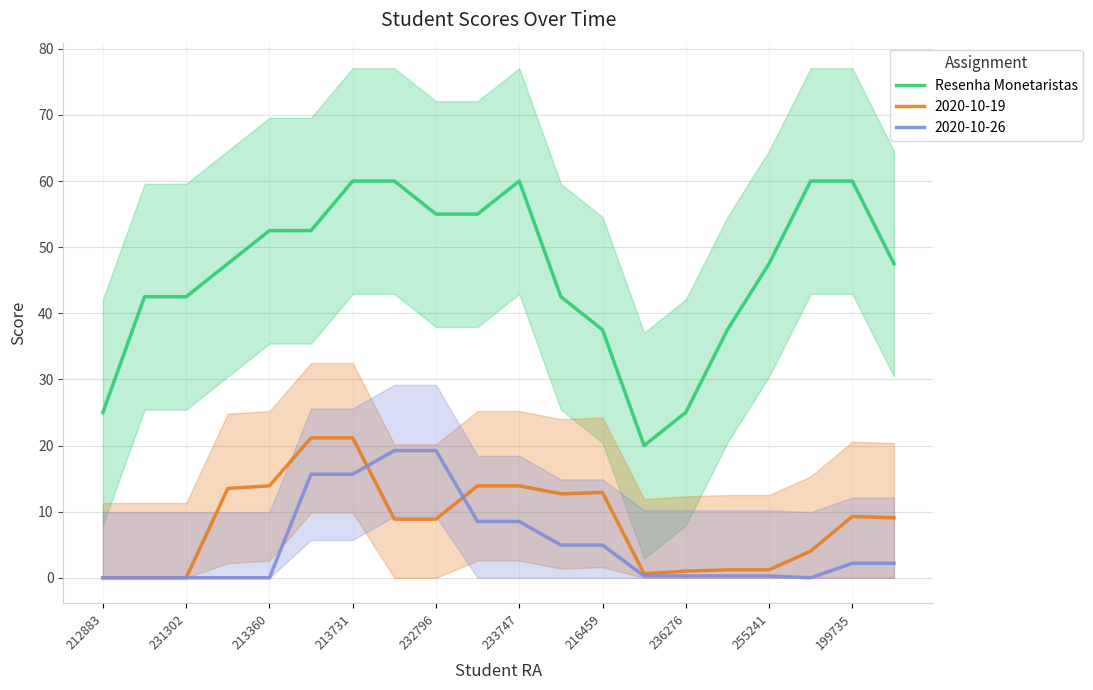

What is the highest value of the Resenha Monetaristas series?

60.0